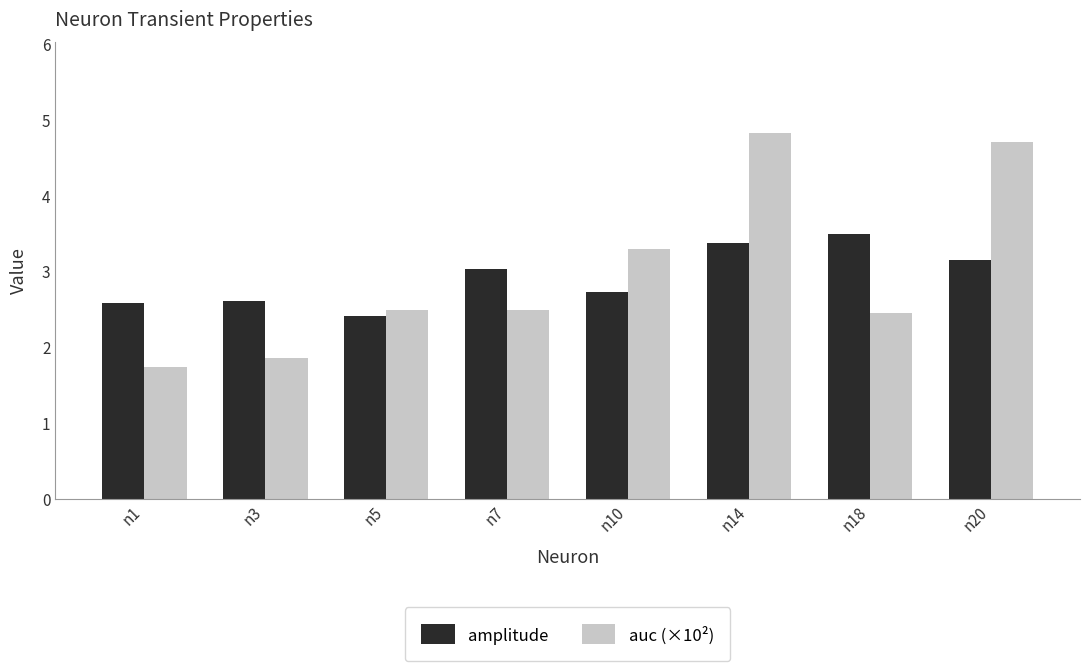

What is the difference between the second highest and minimum values in the amplitude series?

1.0